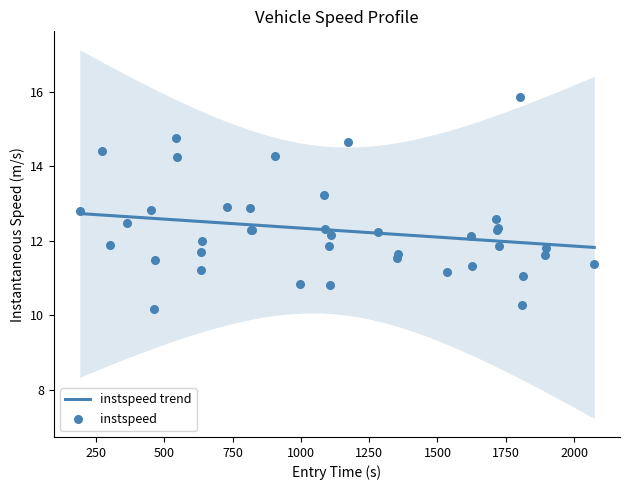

What is the lowest value of the instspeed trend series?

11.8